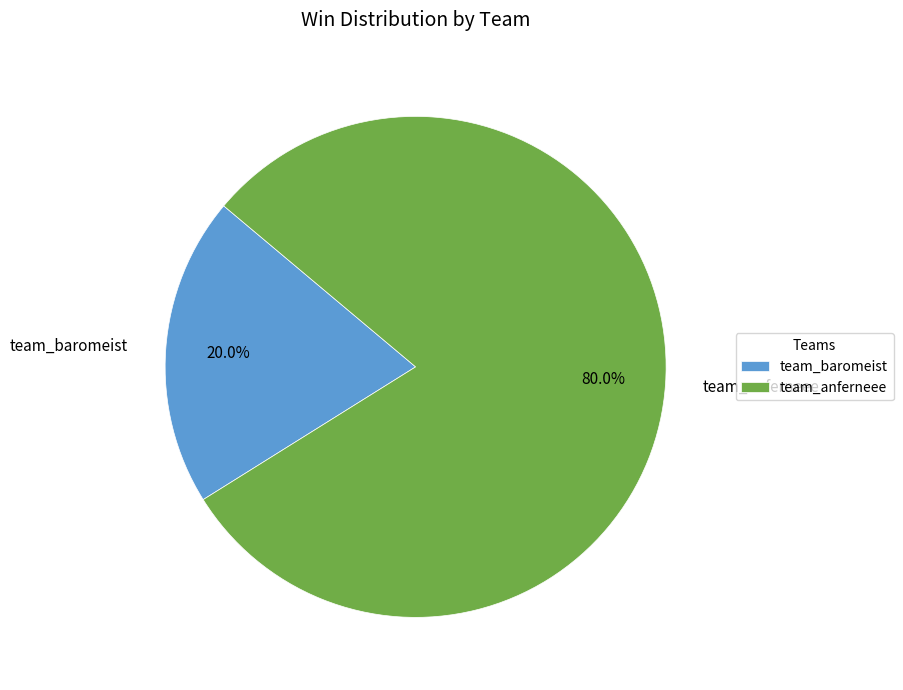

Is there a majority slice in this chart?

Yes